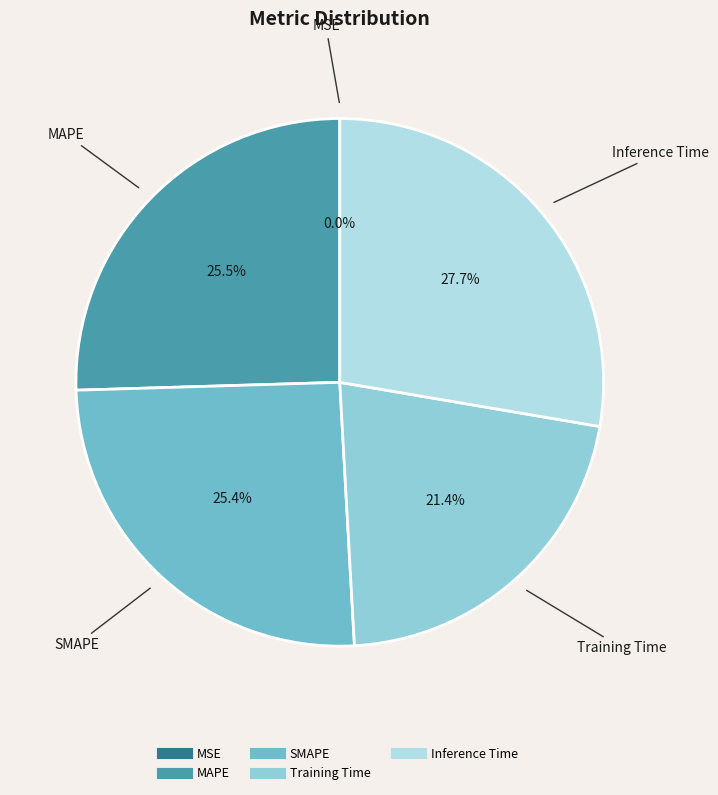

What portion of the pie excludes Inference Time?

72.3%